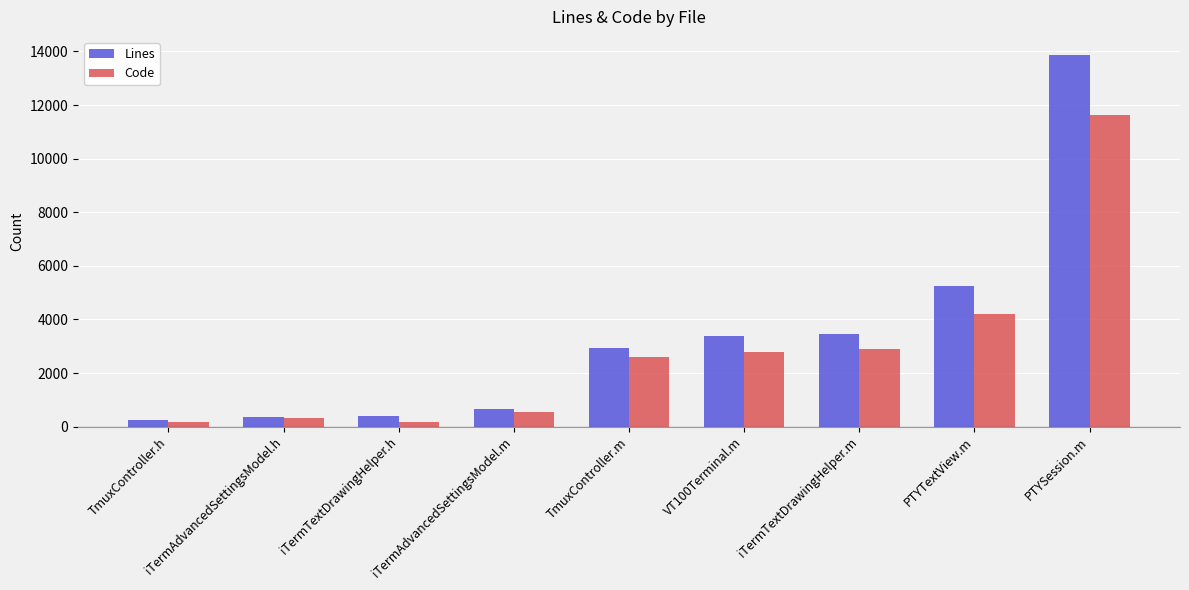

Where is Lines nearest to the value 7048?

PTYTextView.m